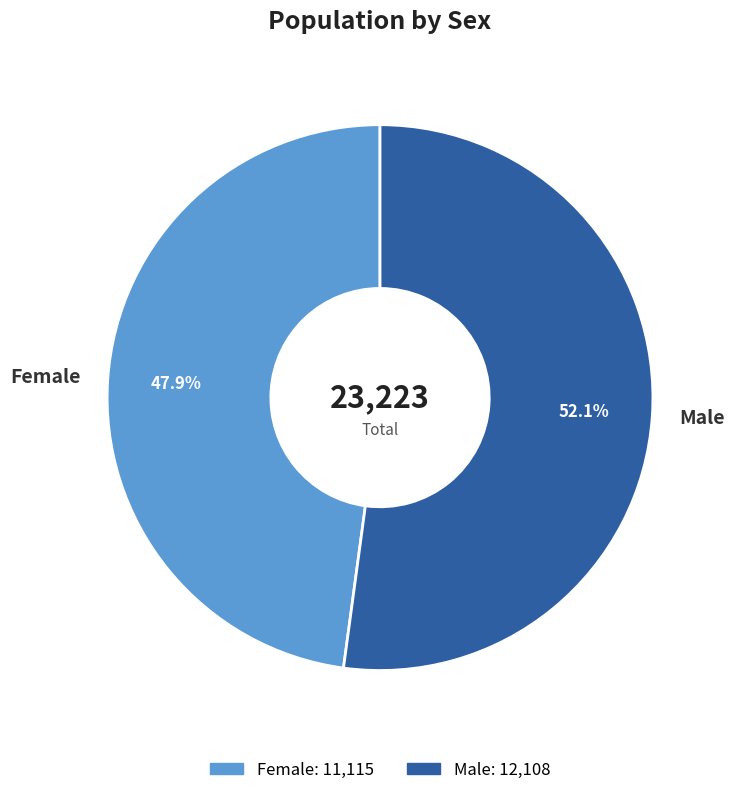

To the nearest percent, what is the combined percentage of Female and Male?

100%